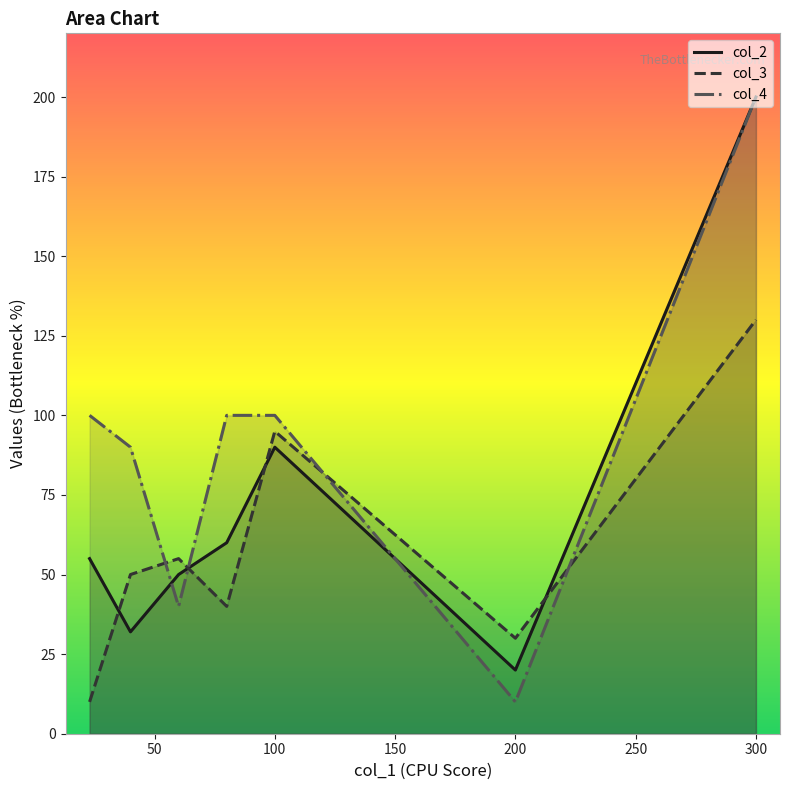

How many times do col_4 and col_3 cross each other?

4